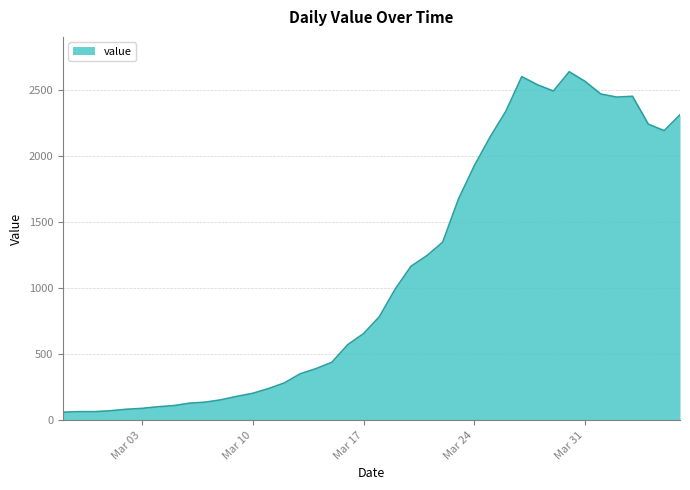

What is the maximum value shown in the chart?

2639